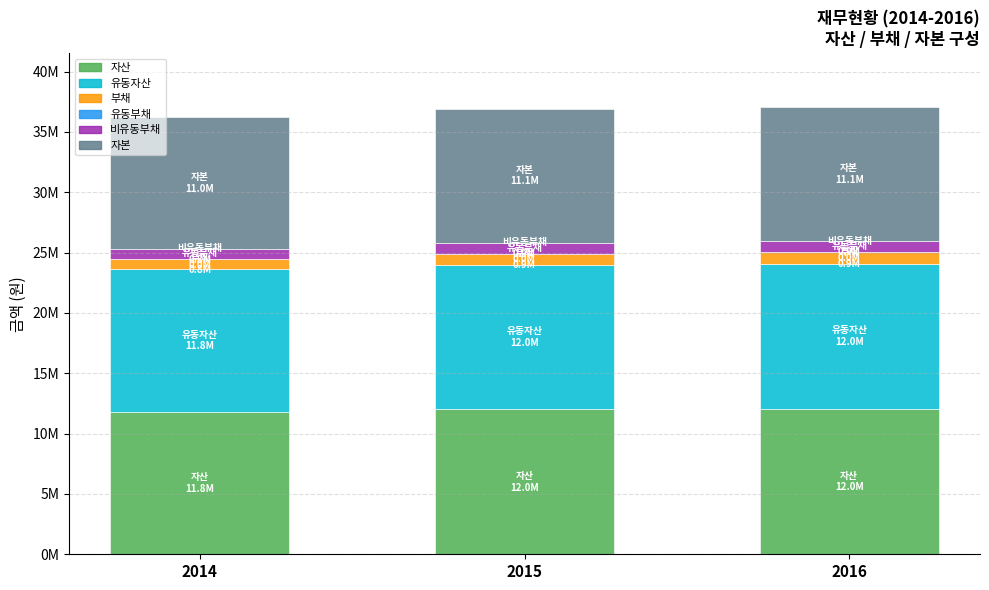

Are the bars horizontal?

No